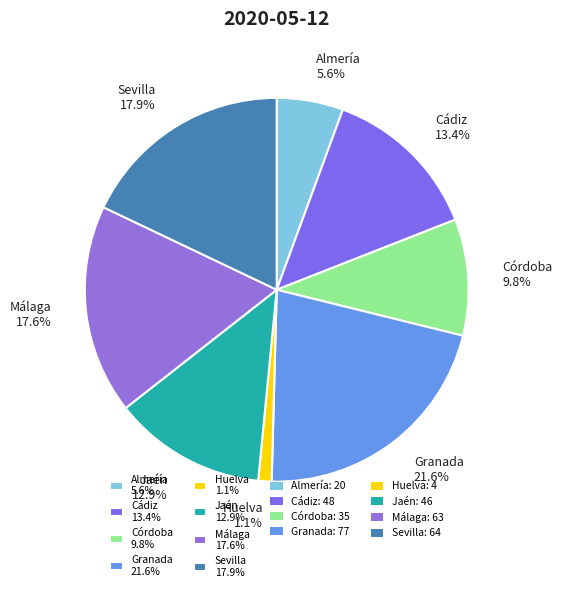

What percentage is the Cádiz slice, to the nearest percent?

13%